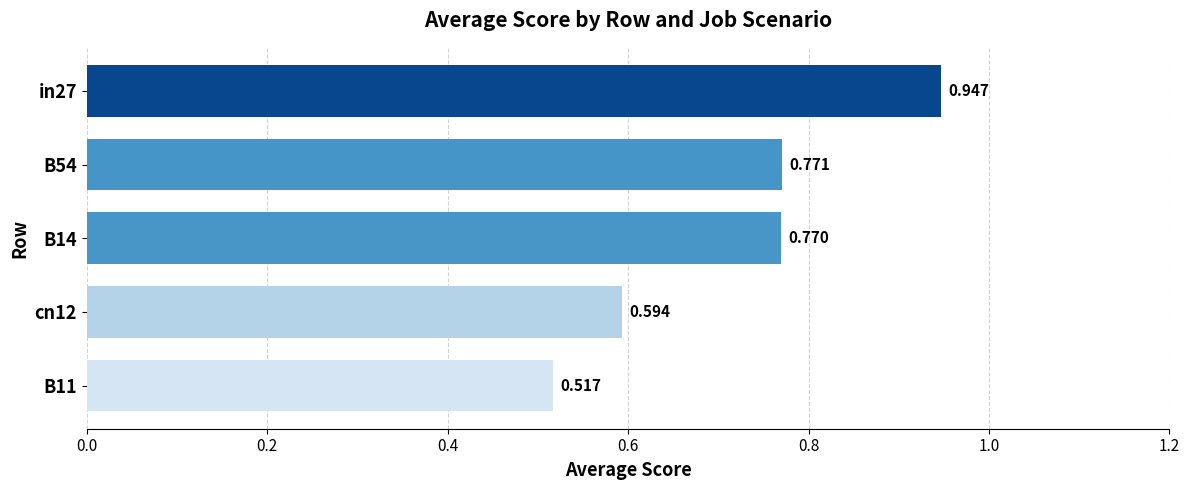

How many categories are shown in the chart?

5